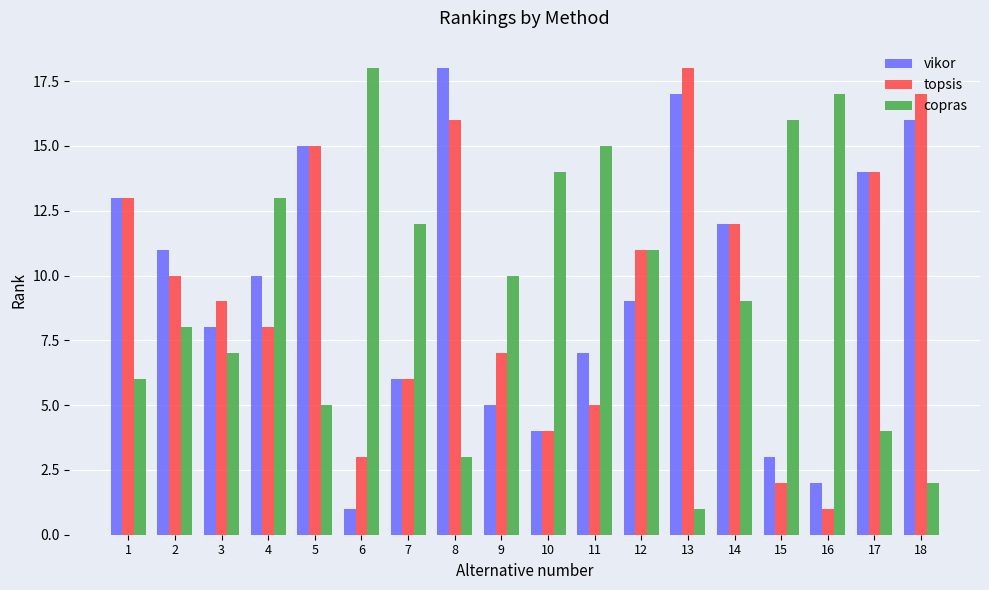

Which series changed the most between 3 and 4?

copras